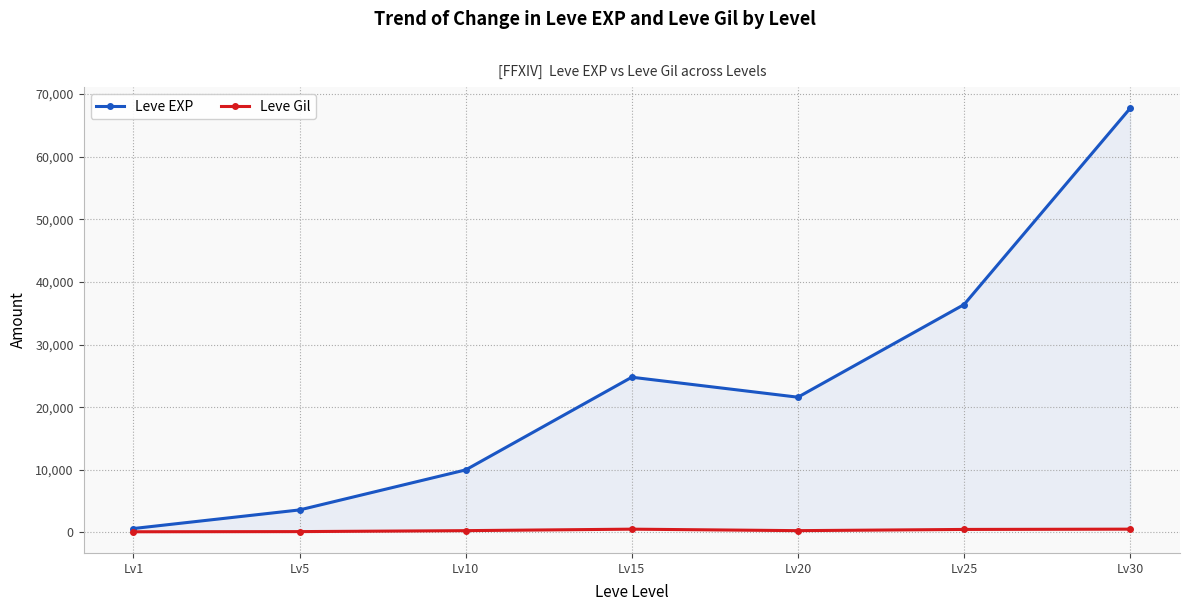

True or false: Leve EXP and Leve Gil intersect in this chart.

False